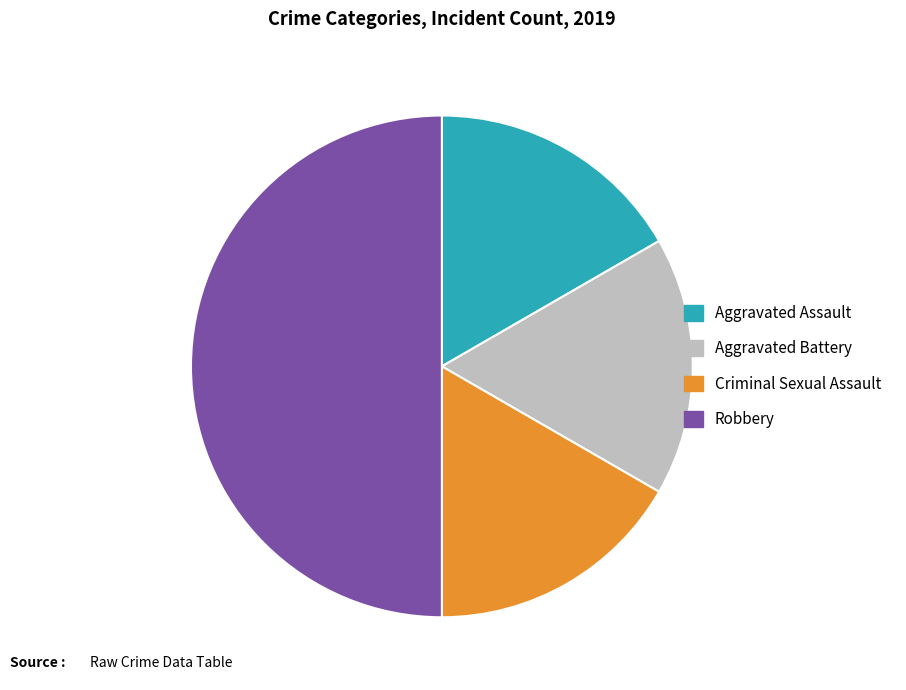

What is the ratio of the value at Robbery to the value at Aggravated Assault?

3.0